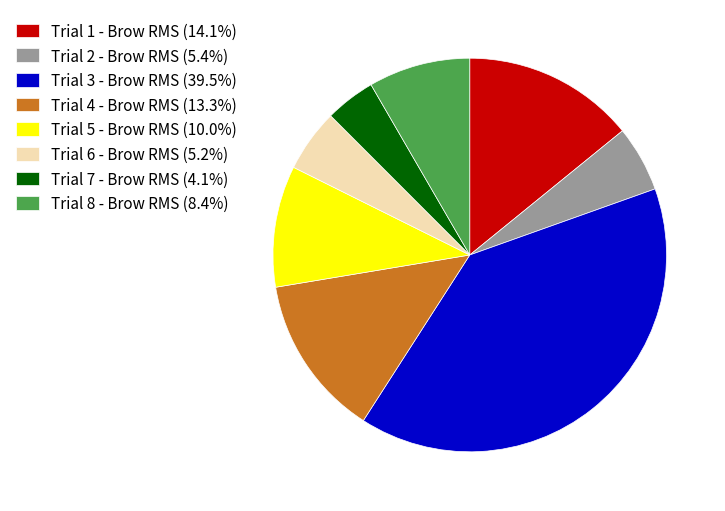

Is there any slice that represents more than half of the pie?

No